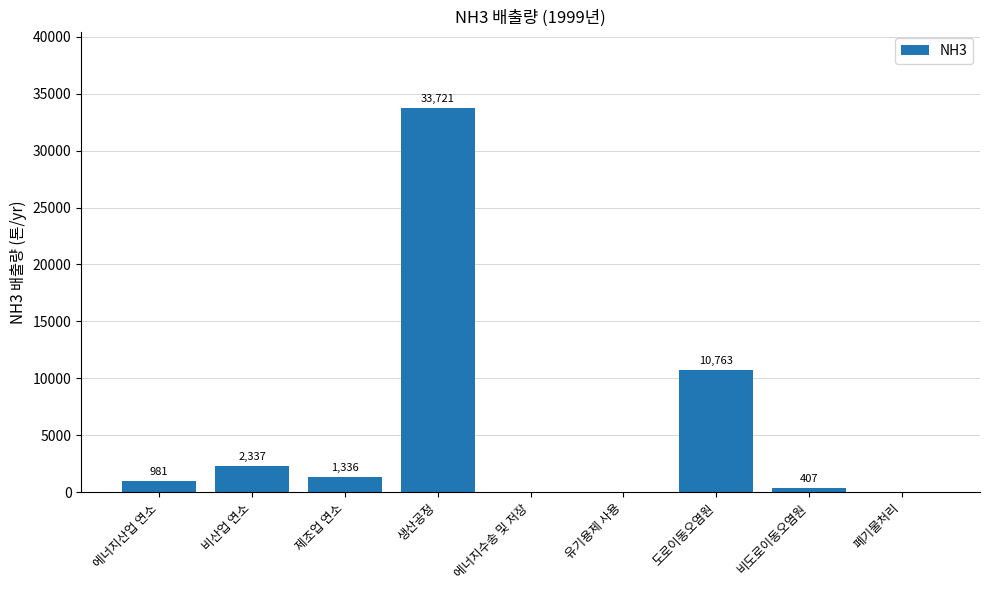

At which label is the value closest to 16860?

도로이동오염원